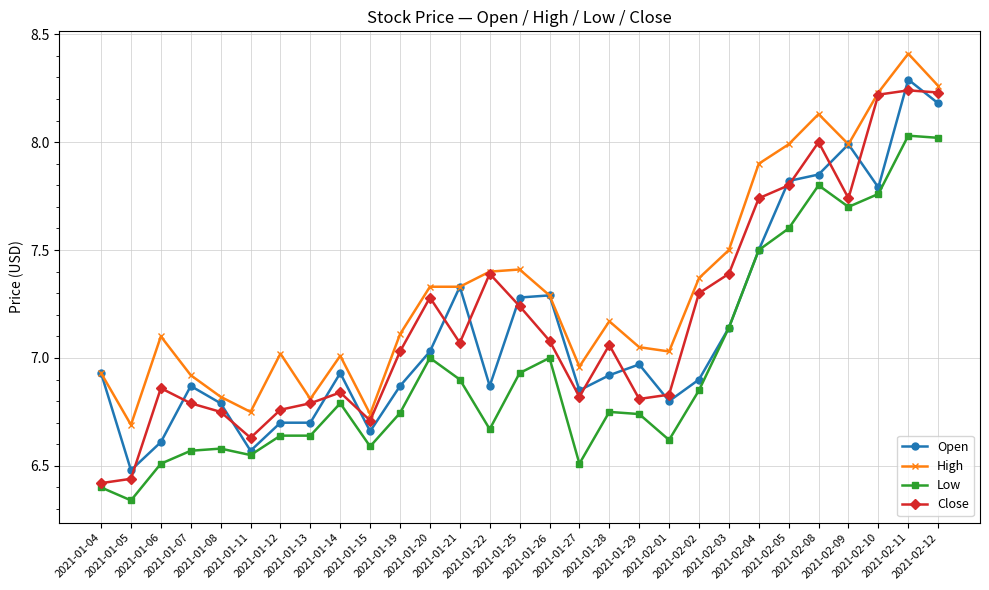

True or false: High and Low intersect in this chart.

False